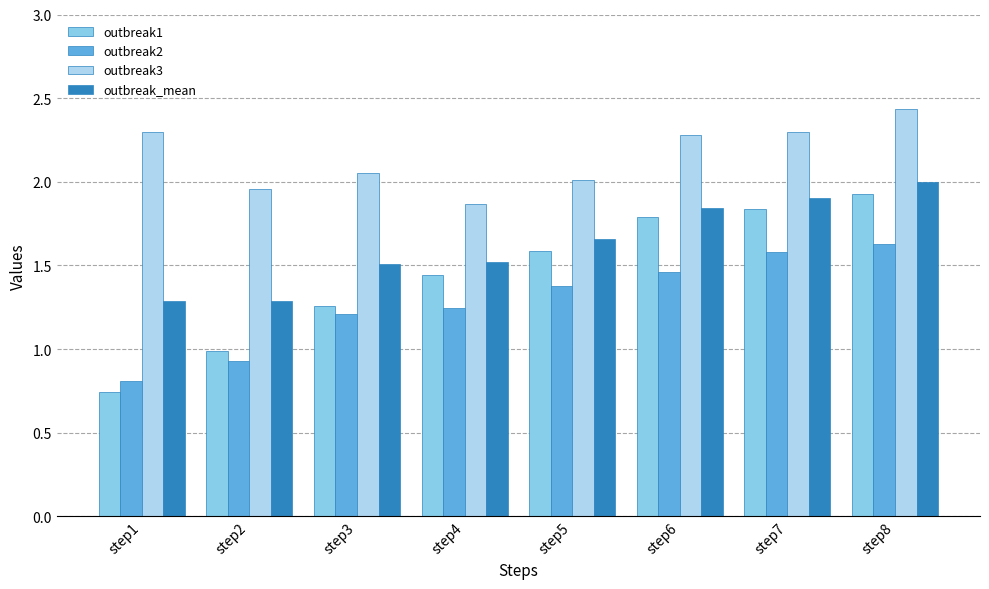

At which label does outbreak1 reach its peak?

step8